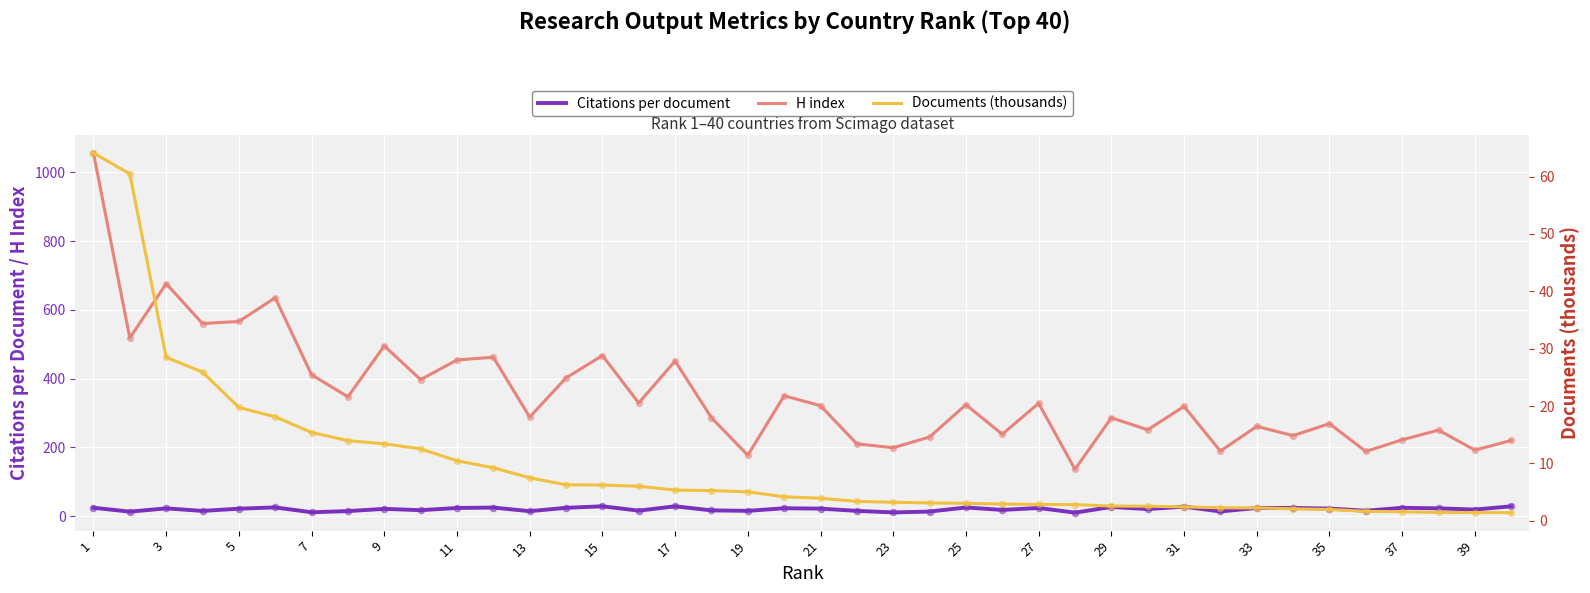

Which series contains the highest Y value?

H index